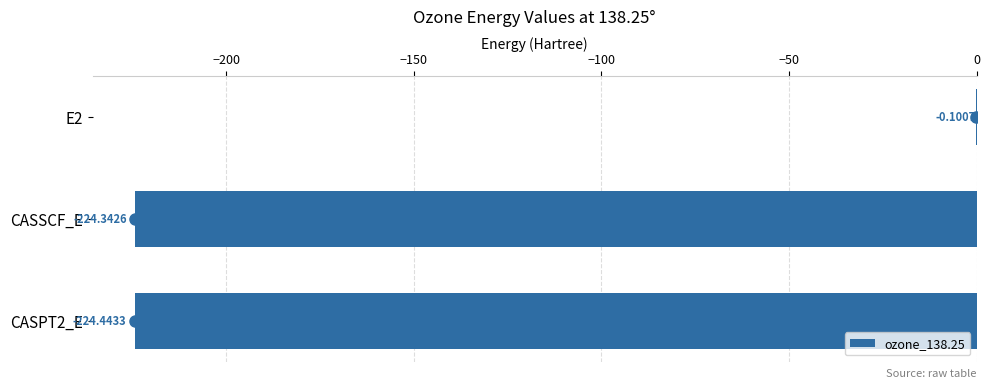

Count the number of values greater than -224.

1